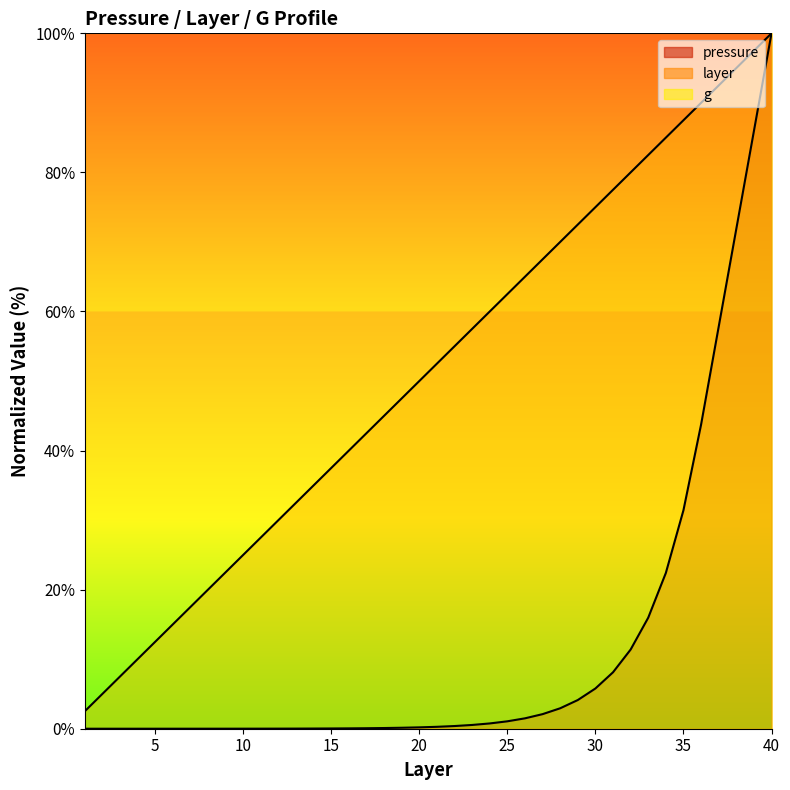

How many data points in layer are above 52?

20